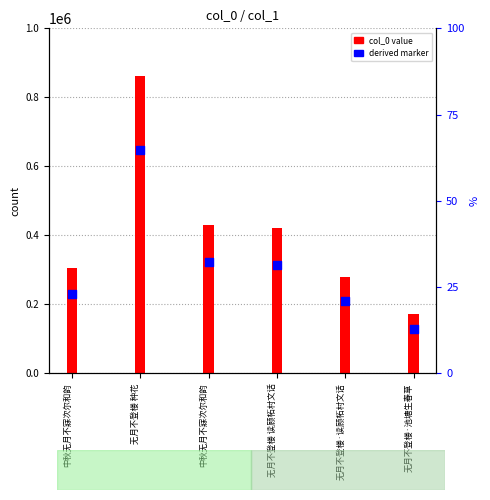

What are all the series names shown in the legend?

col_0 value, derived marker